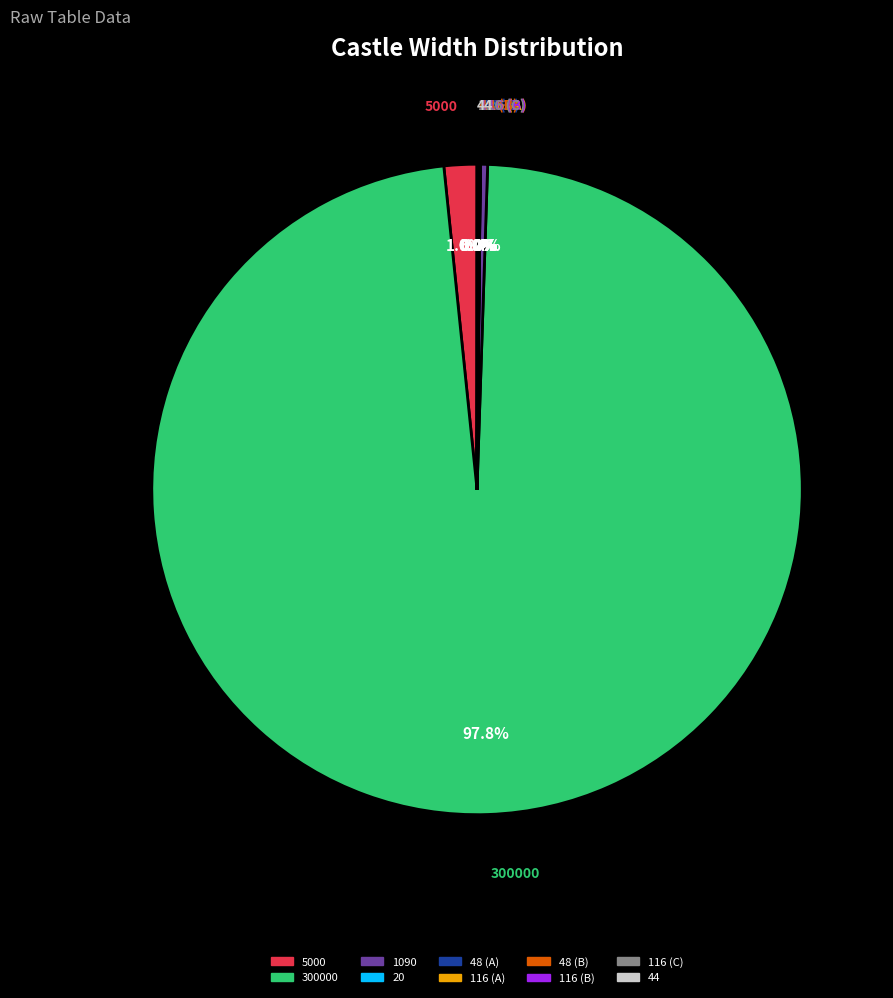

To the nearest percent, what is the difference between the largest and smallest slice percentages?

98%